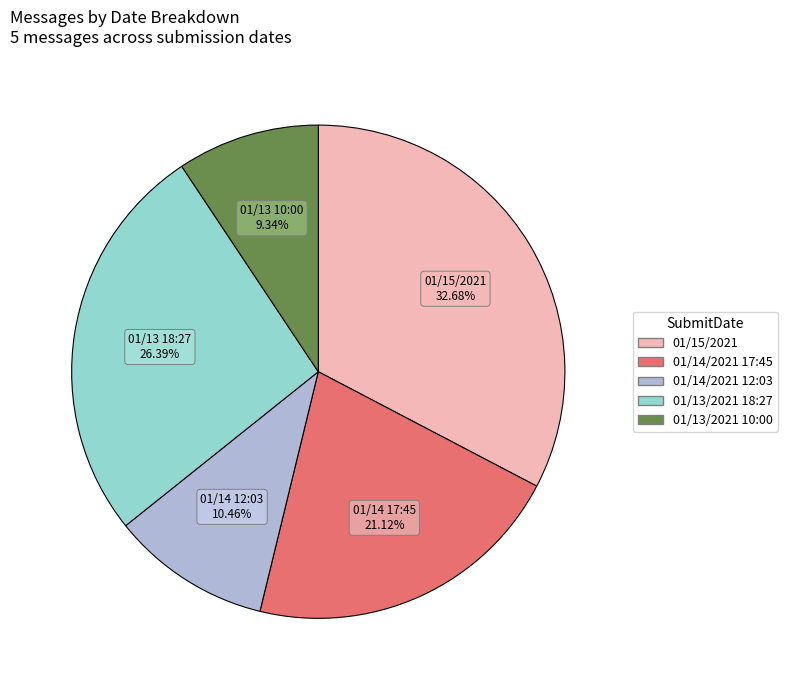

Is there any slice that represents more than half of the pie?

No